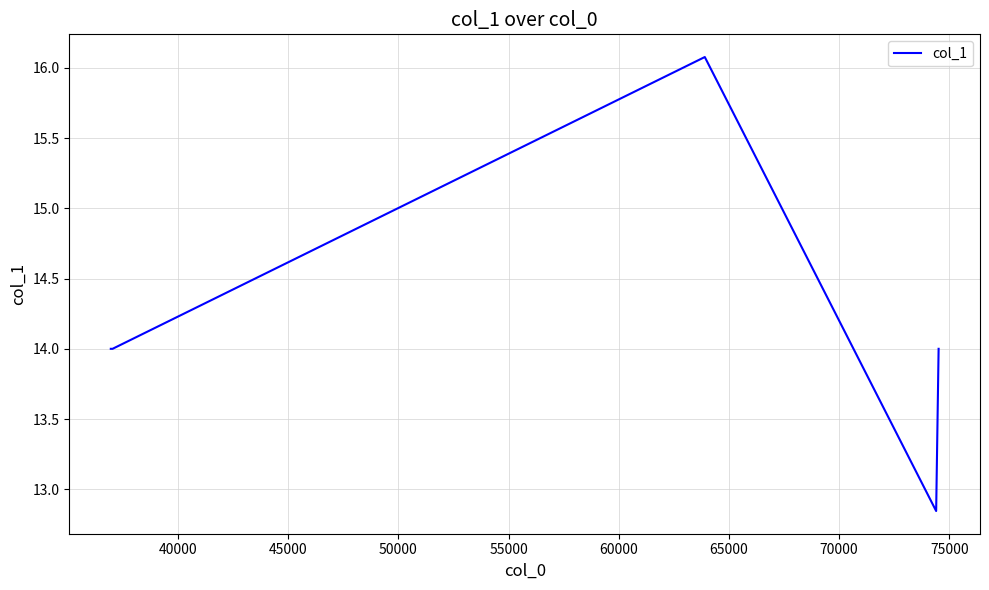

What is the average value?

14.2